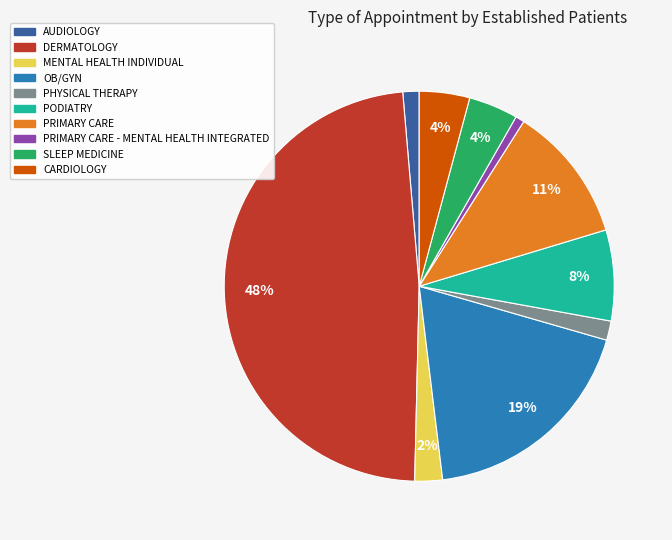

Is there a majority slice in this chart?

No